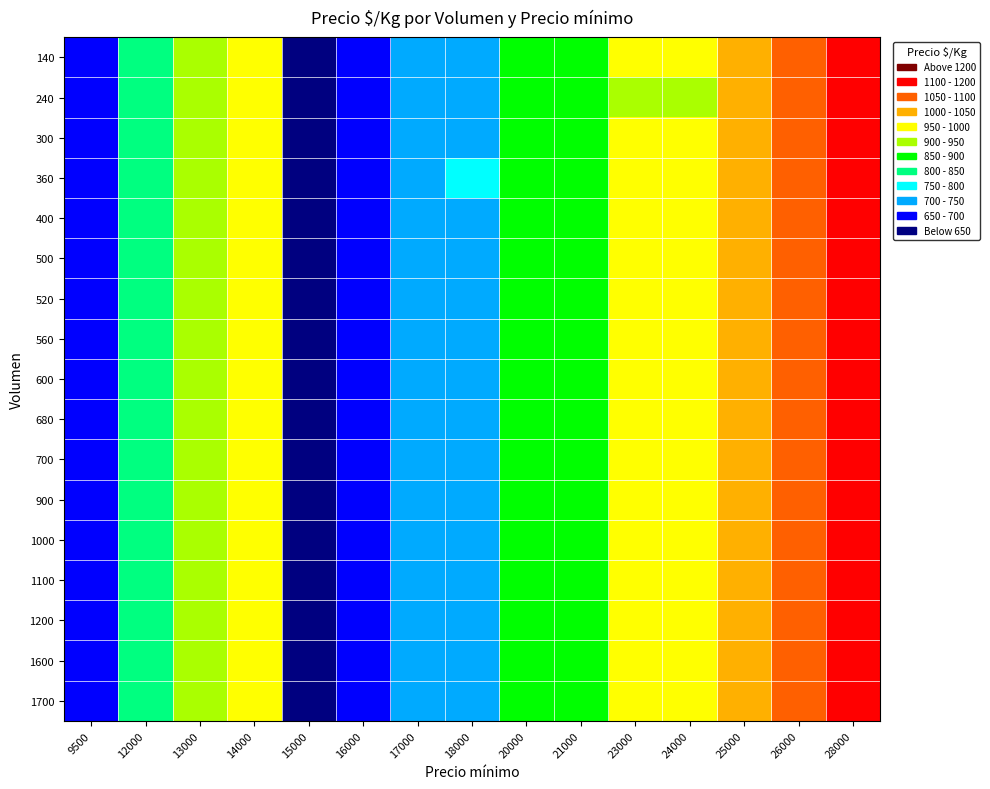

Which category has the lowest value across all series?

15000